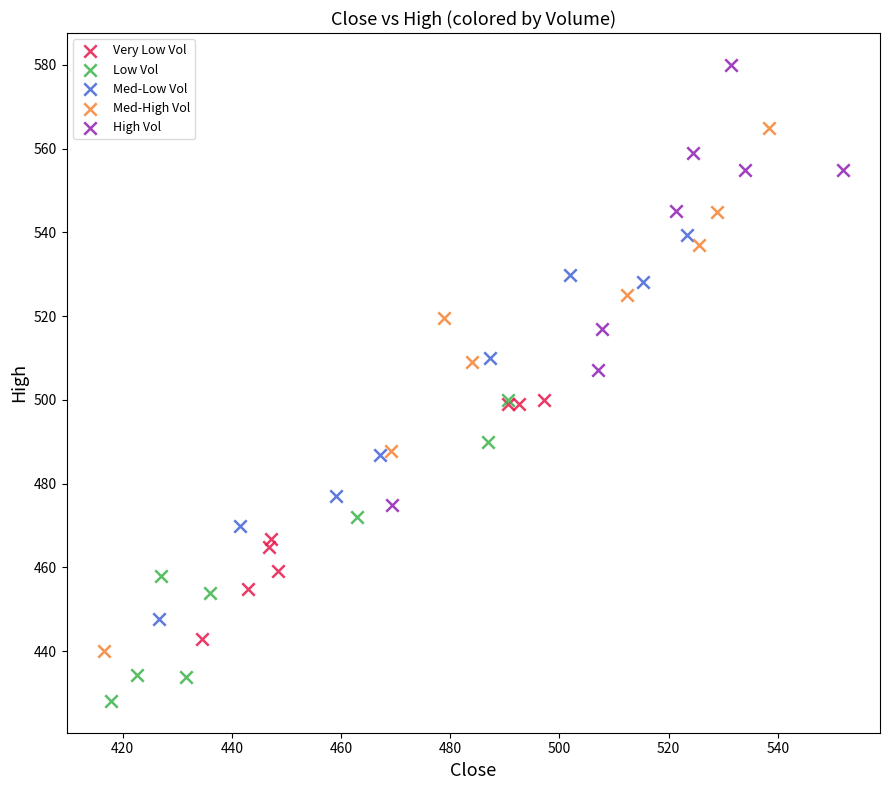

Which series contains the highest Y value?

High Vol